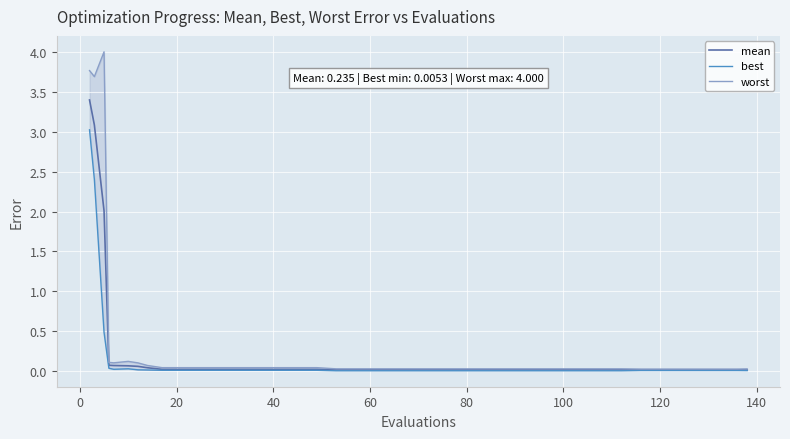

How many distinct data groups are displayed?

3